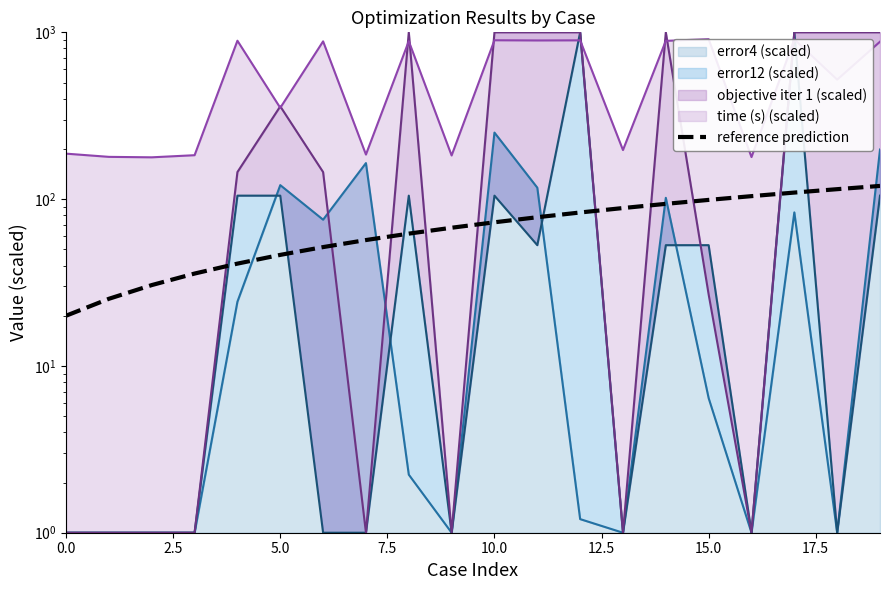

Is it true that the value at 5.0 is 79.2?

False